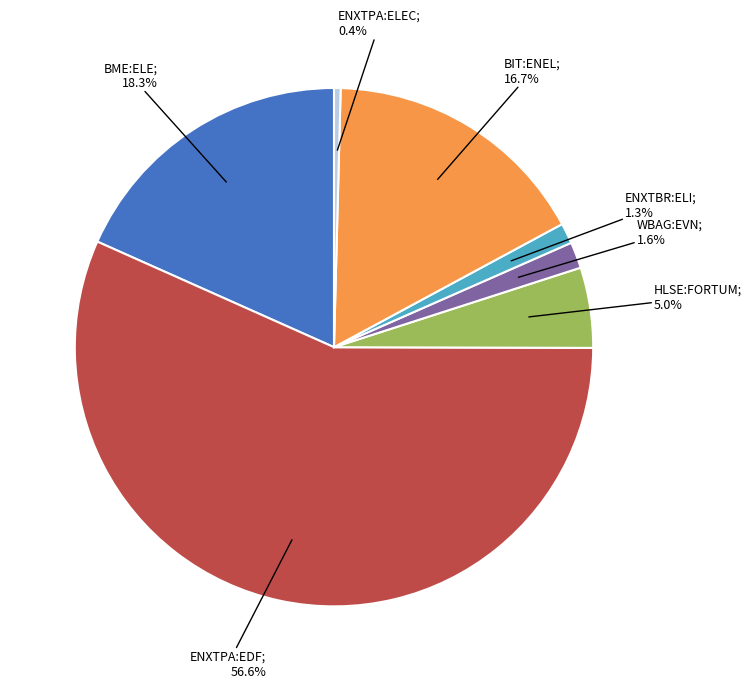

Is there a majority slice in this chart?

Yes